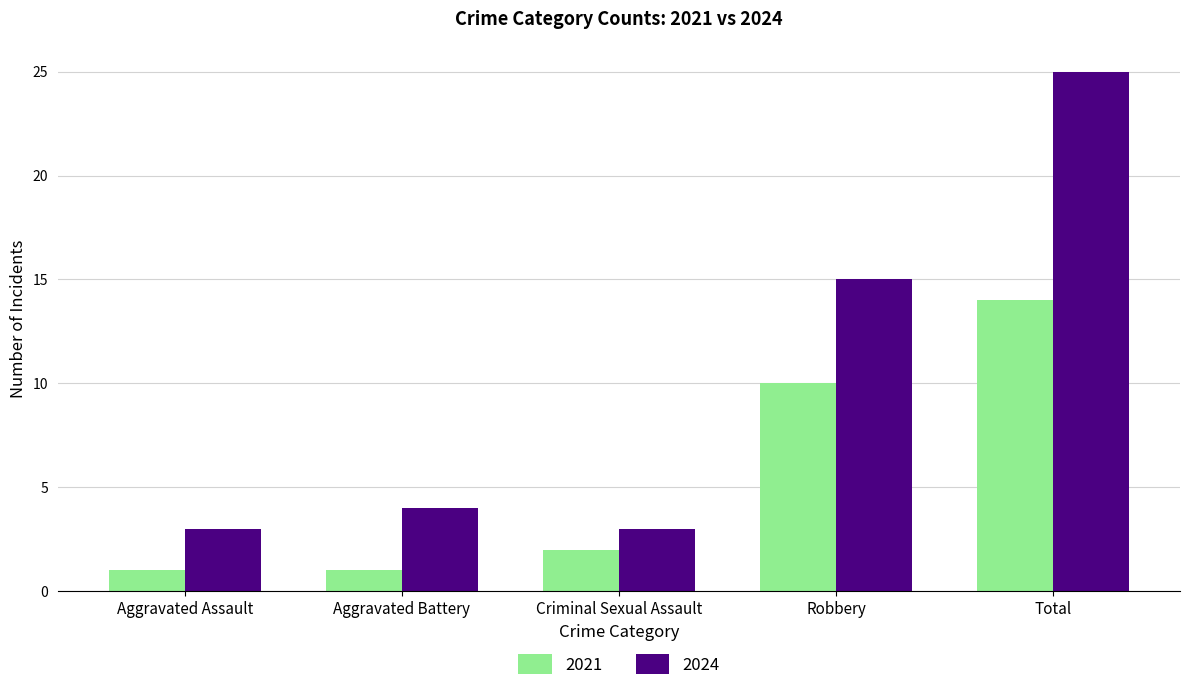

The 2024 series shows 25 at Total. True or false?

True